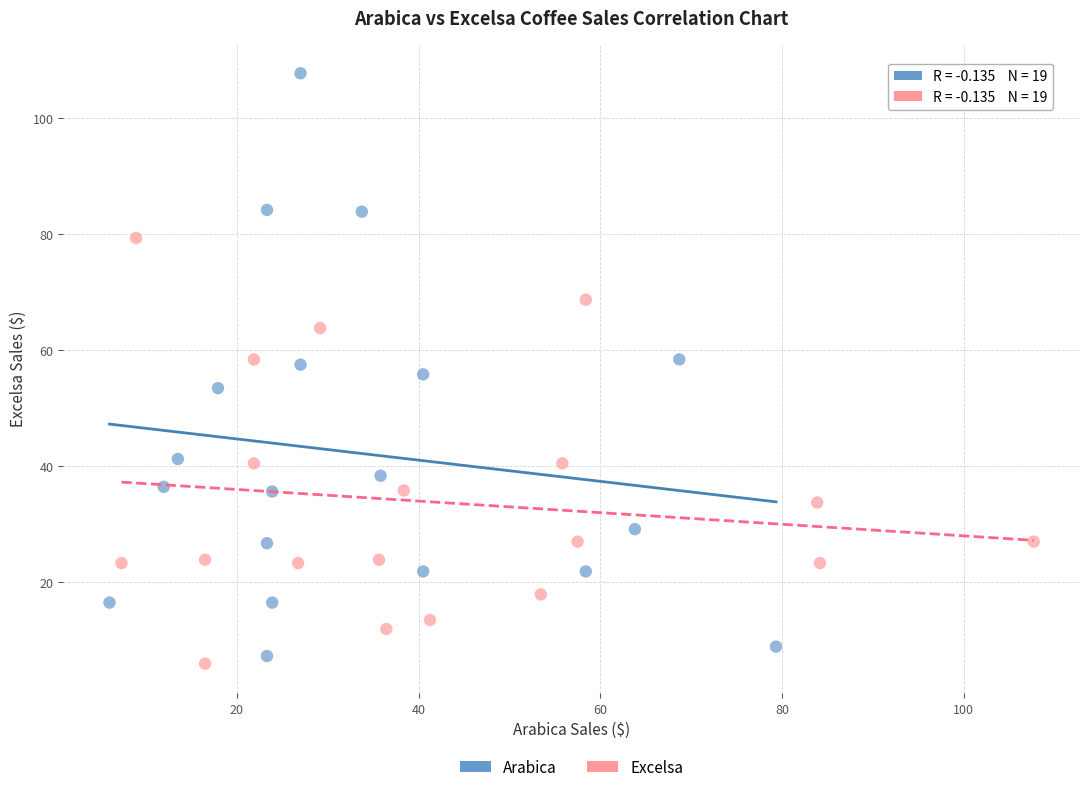

Which series reaches the maximum Y coordinate?

Arabica